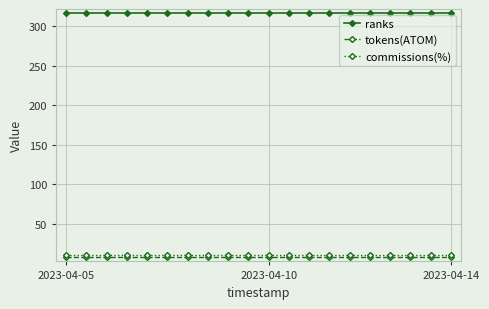

True or false: commissions(%) and ranks cross at least once.

False